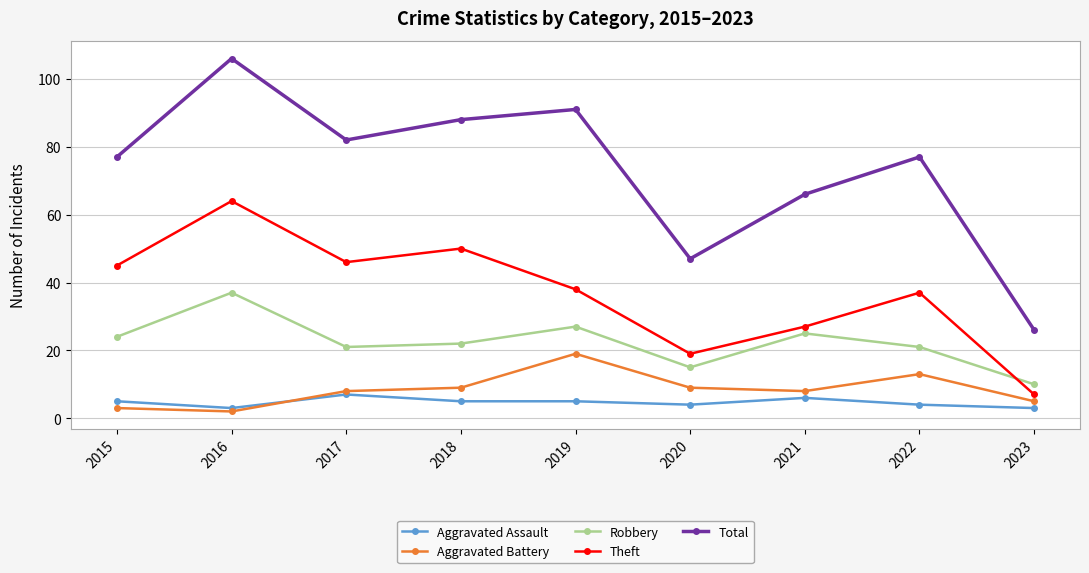

What is the difference between the highest and lowest values at 2018?

83